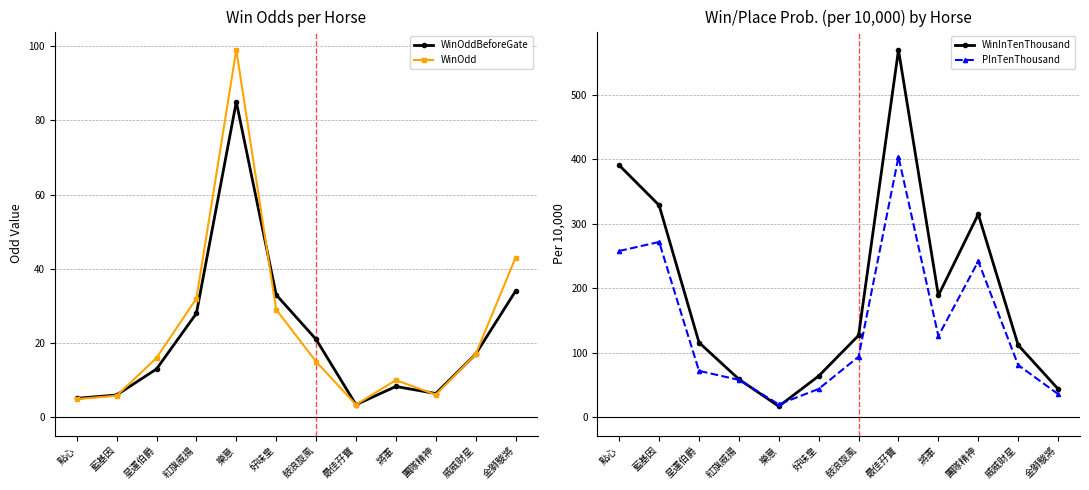

The value of PInTenThousand at 最佳孖寶 is 404.0. True or false?

True